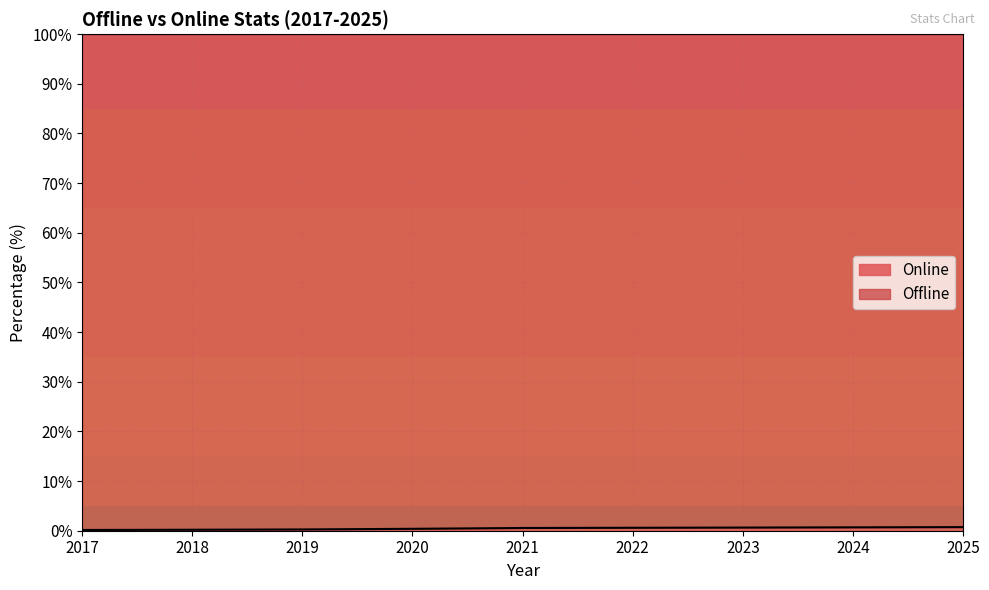

Which category has the highest value across all series?

2025